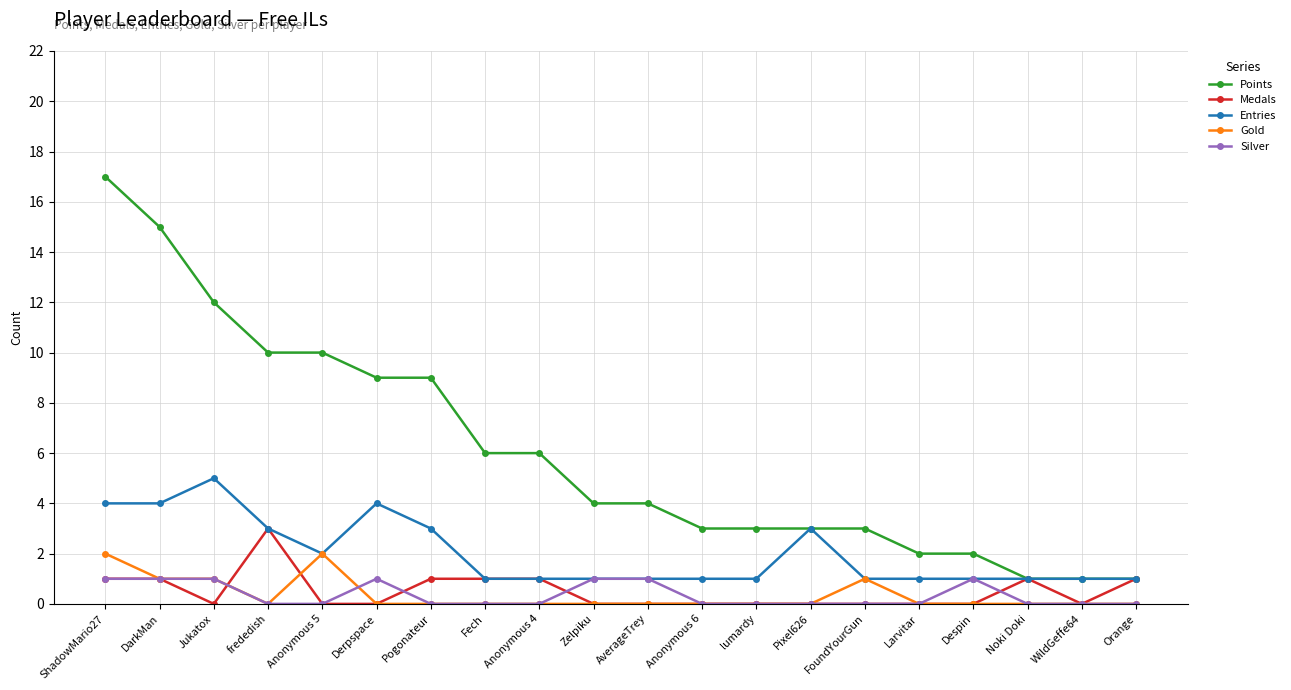

Which category has the highest value across all series?

ShadowMario27